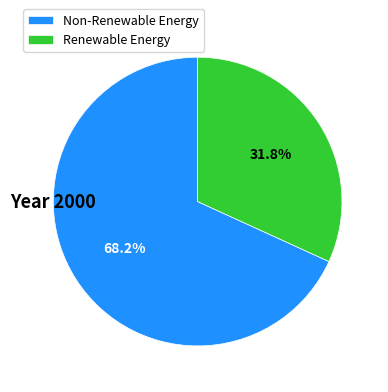

What portion of the pie excludes Renewable Energy?

68.2%